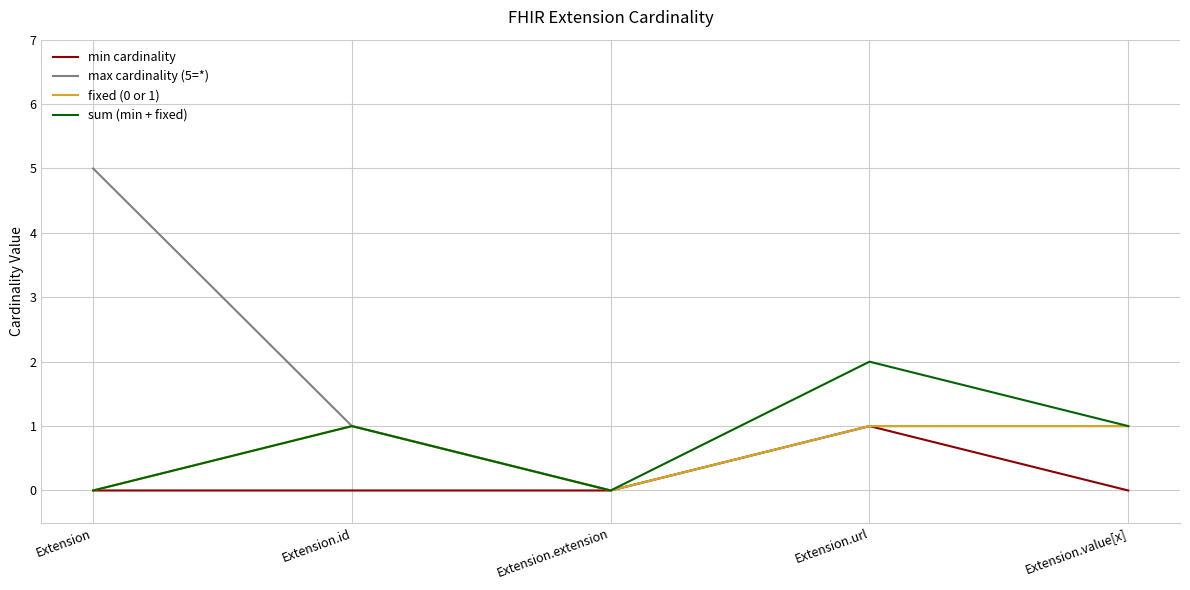

Is it true that sum (min + fixed) equals 1 at Extension.id?

True